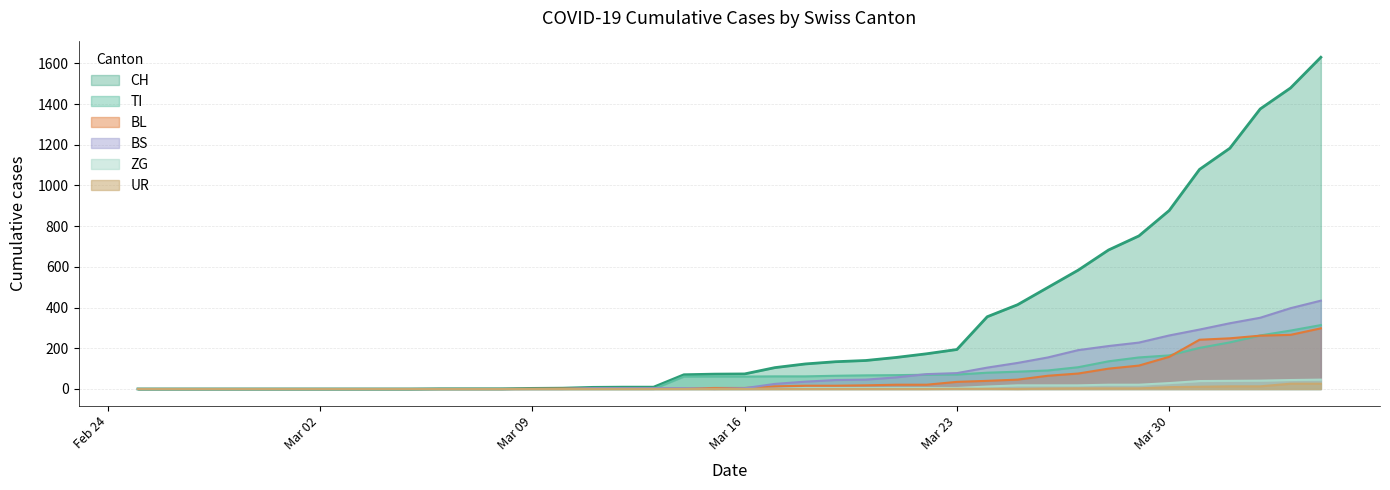

Does the chart have visible grid lines?

Yes